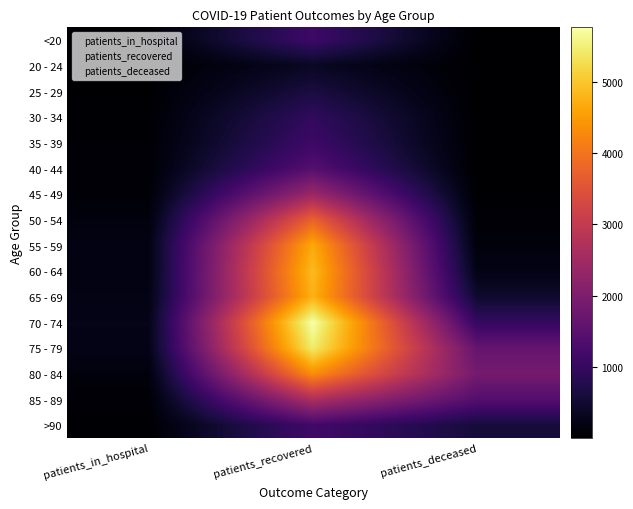

What is the total value across all series at patients_recovered?

45354